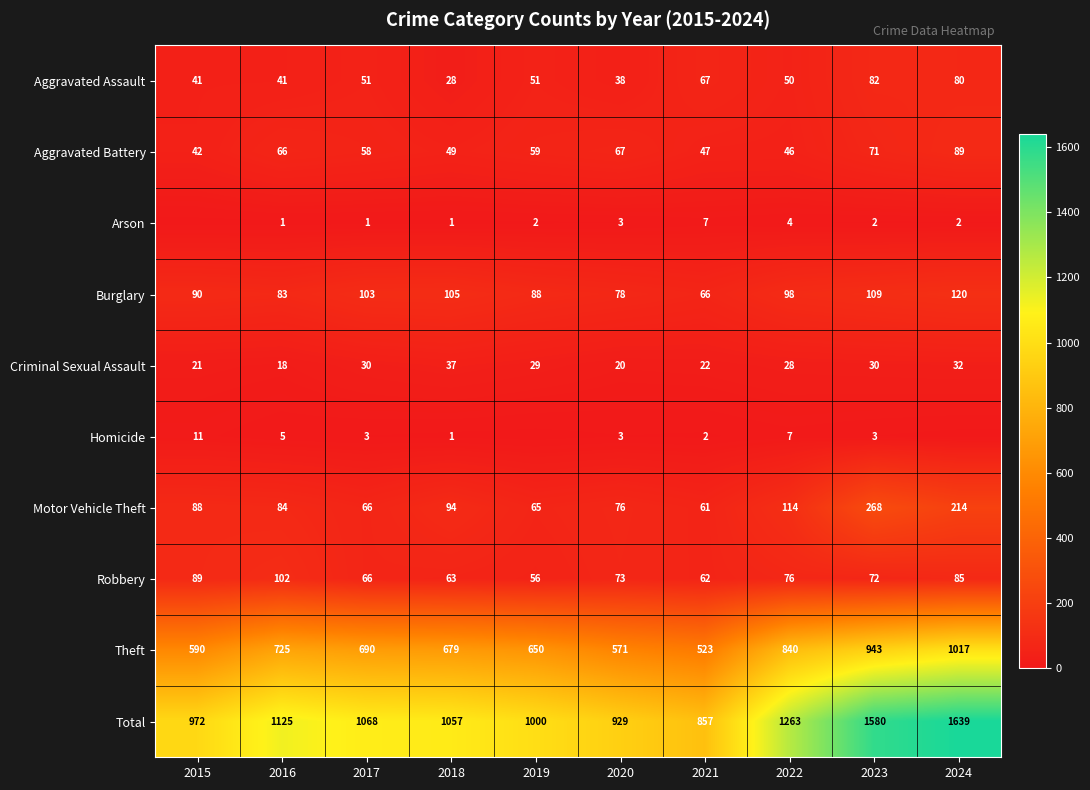

Is the value of Total at 2022 greater than the value of Aggravated Assault at 2016?

Yes